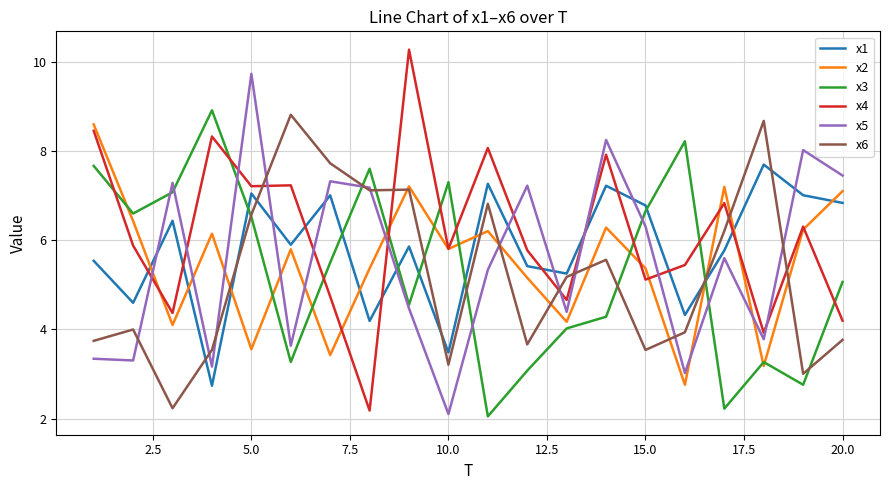

What is the minimum value for x3?

2.0